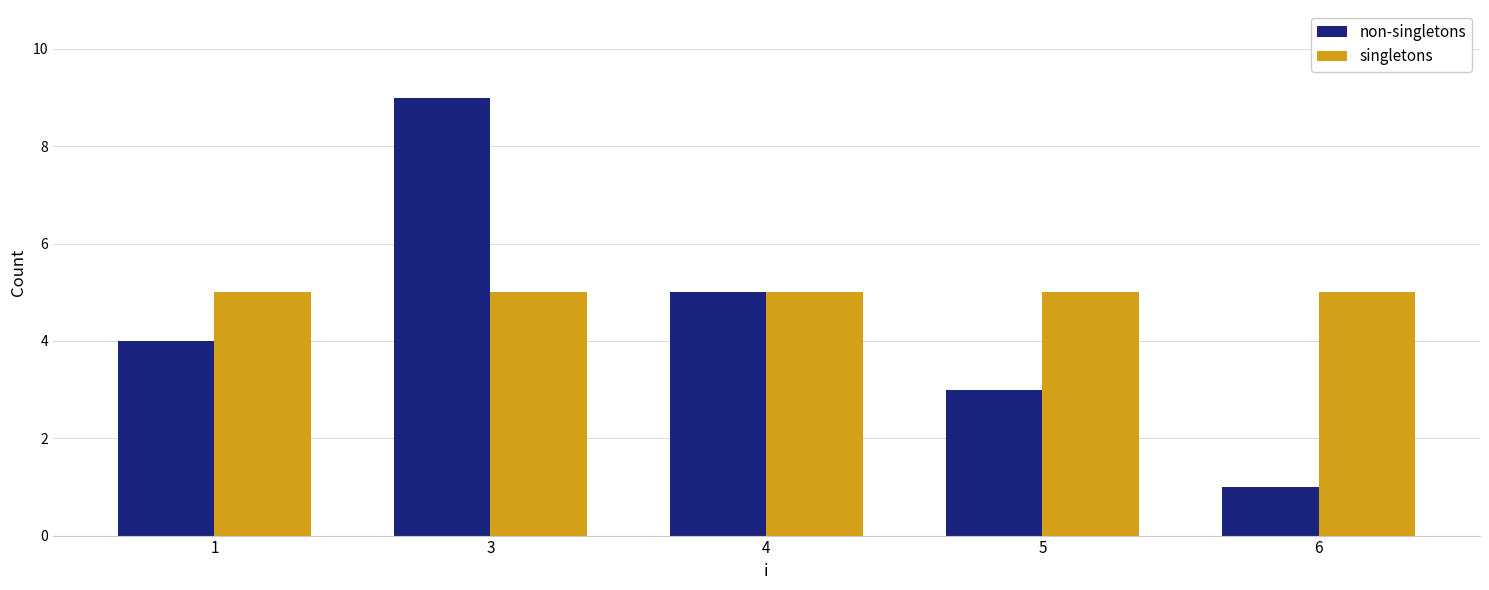

How many bars are there in total?

10